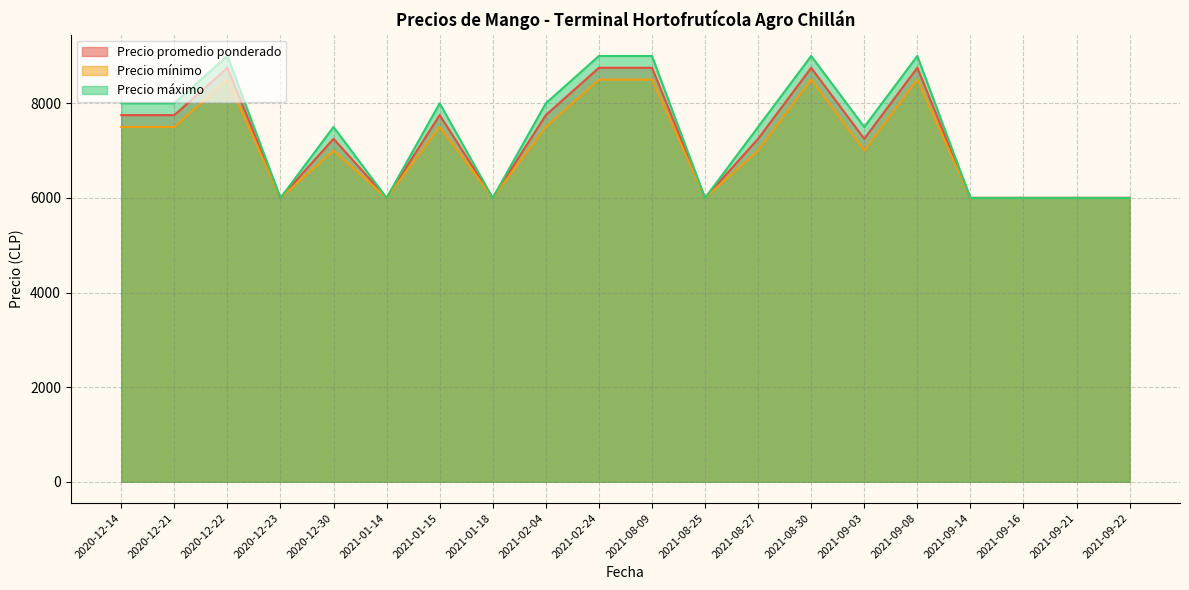

How many lines are shown in the chart?

3